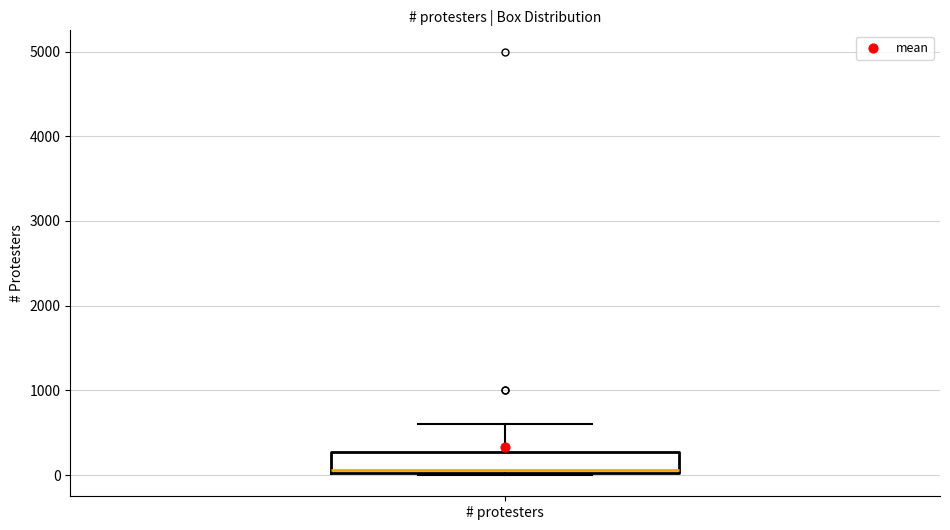

Read this box plot against the y-axis: the position of the median line, the range covered by the box, and the ends of both whiskers. The values are not printed on the chart, so give them approximately, as read against the axis.

median 100, box 0 to 300, whiskers 0 to 600